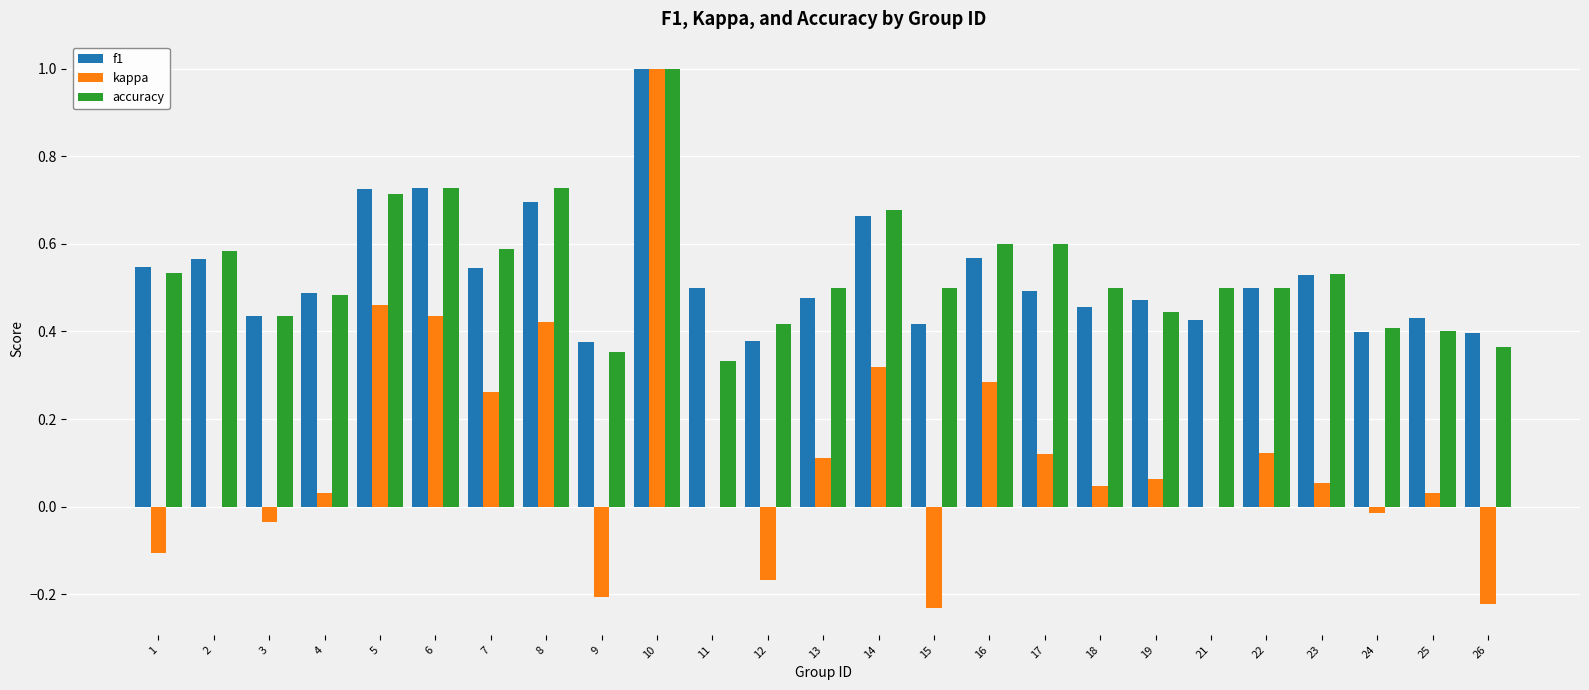

Count the number of data series in this chart.

3